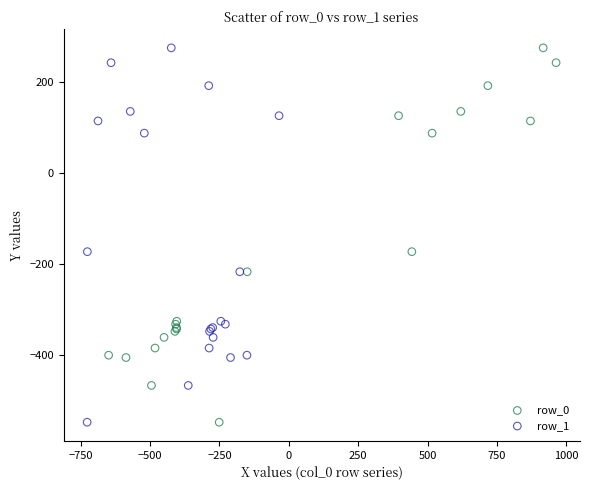

What are all the series names shown in the legend?

row_0, row_1